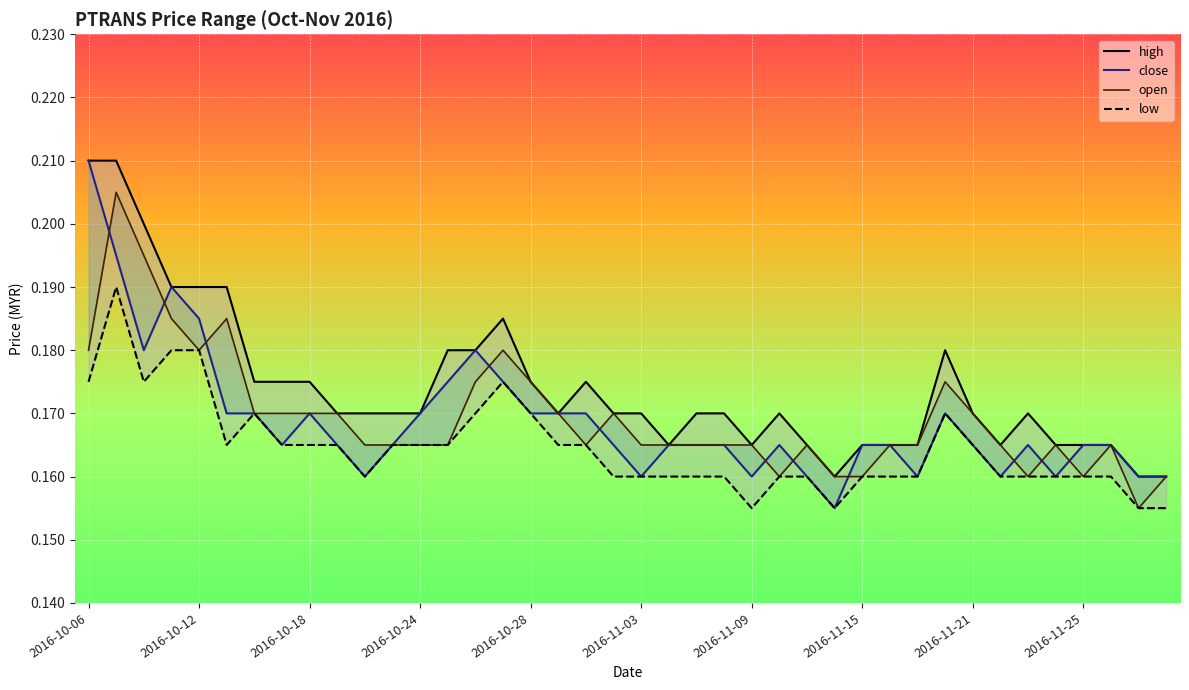

Rank the series by their maximum value, from highest to lowest.

high, close, open, low